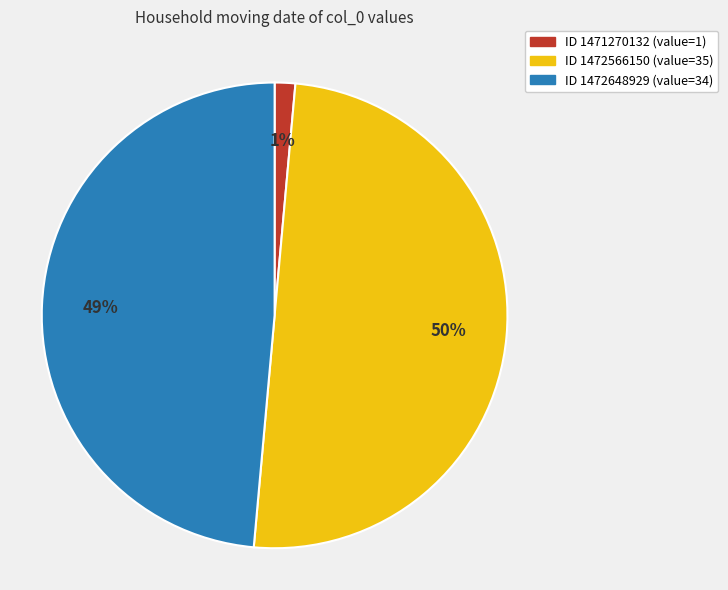

To the nearest percent, what is the difference between the largest and smallest slice percentages?

49%